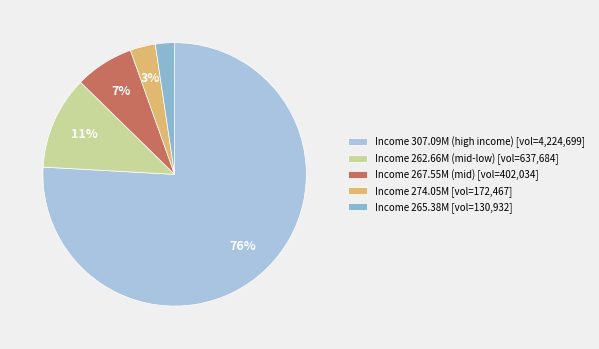

Which category has the smallest portion of the pie?

Income 265.38M [vol=130,932]